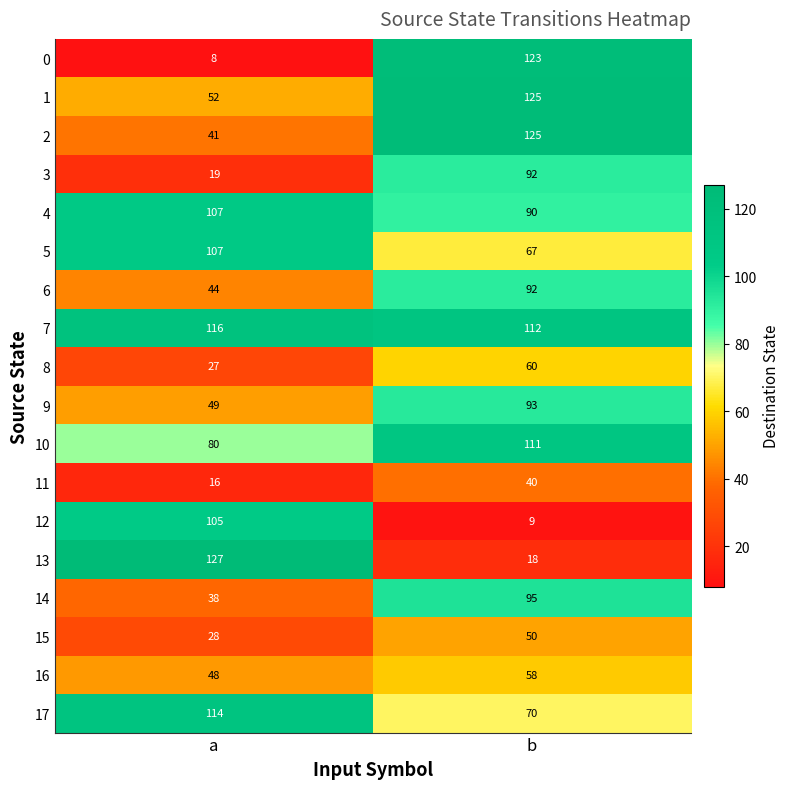

What is the sum of all 5 values?

174